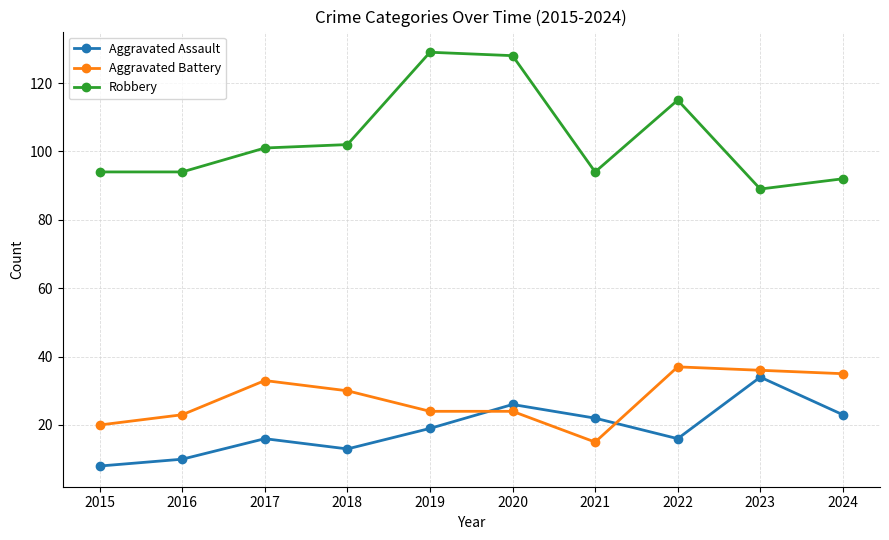

At how many categories does at least one series exceed 56?

10